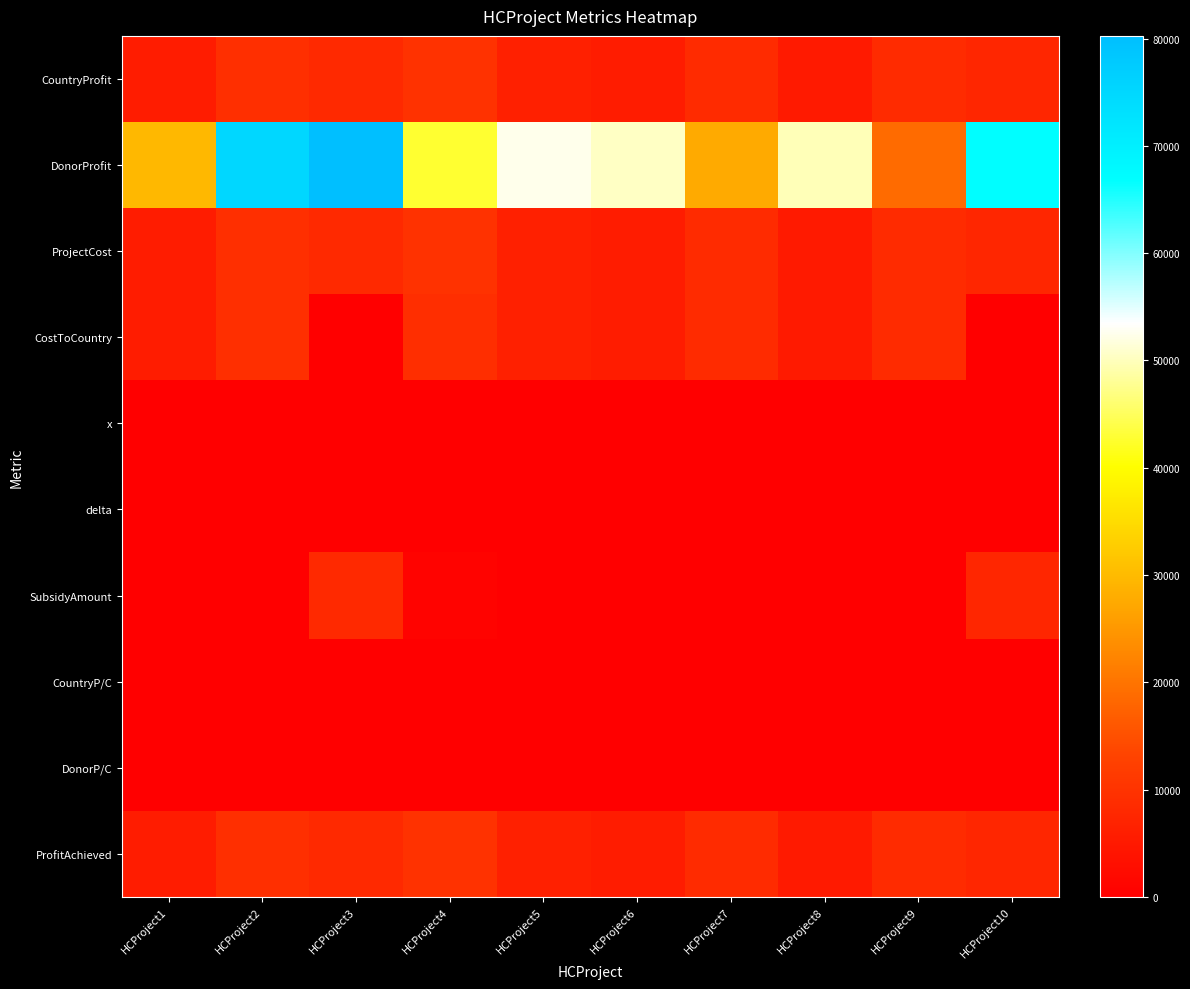

At which category is the sum across all series the highest?

HCProject3